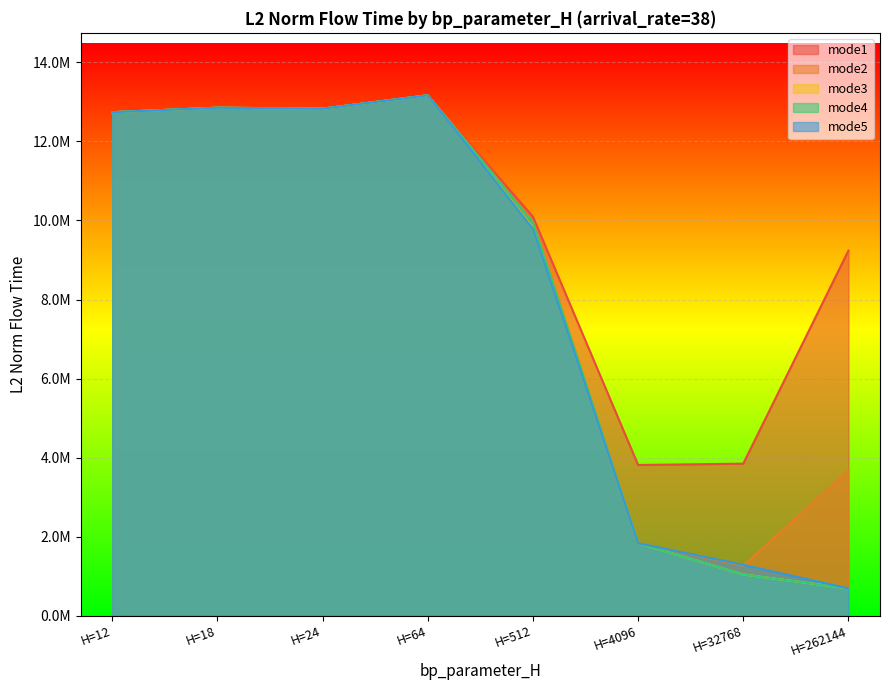

What are all the series names shown in the legend?

mode1, mode2, mode3, mode4, mode5